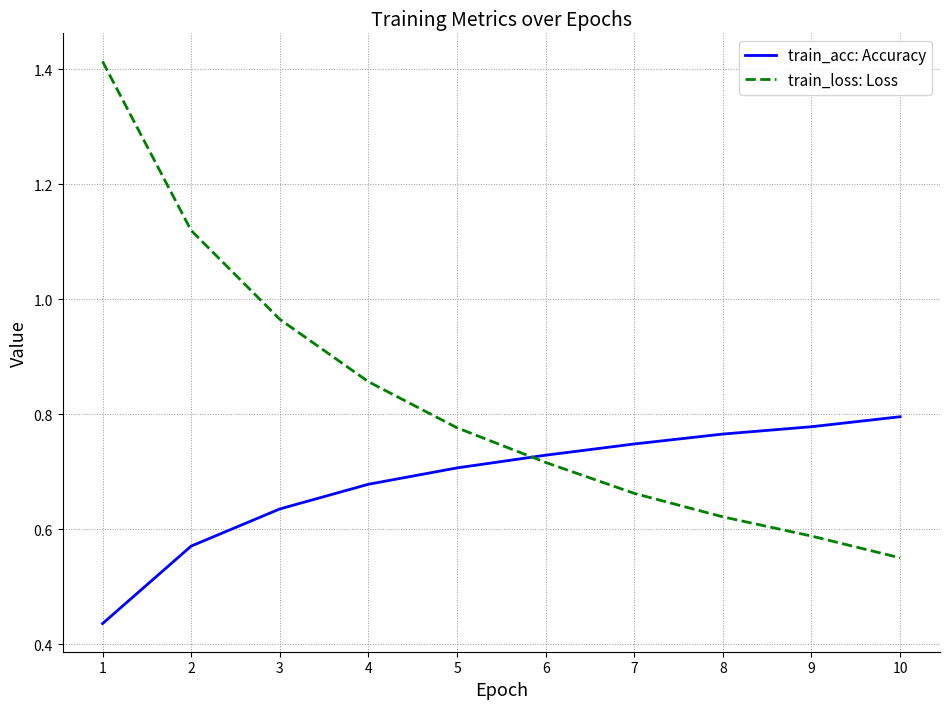

The train_acc: Accuracy series shows 0.7 at 5. True or false?

True